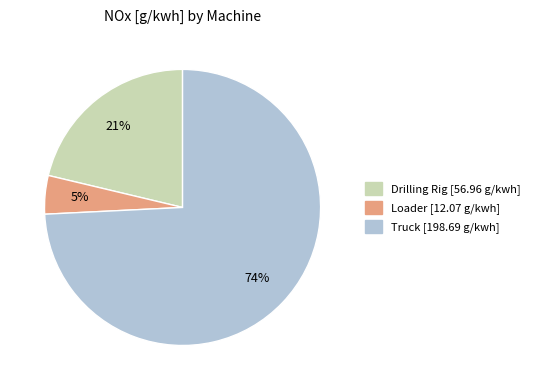

Combined, do Drilling Rig and Truck account for over 50%?

Yes